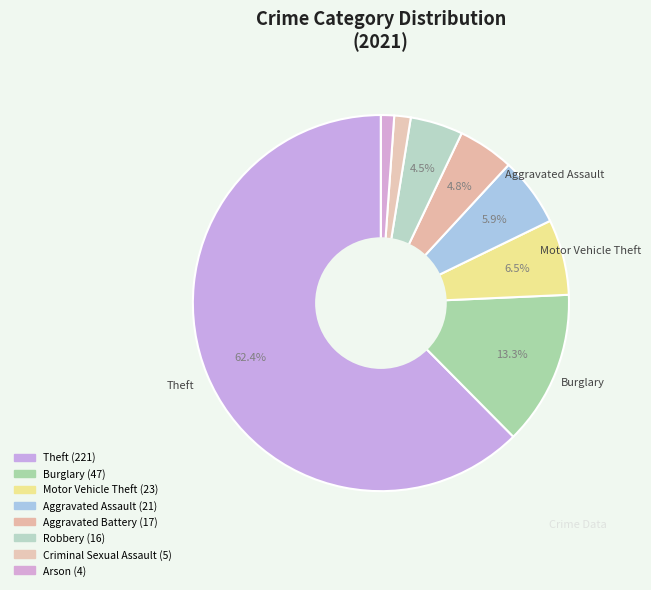

How many slices are in this pie chart?

9